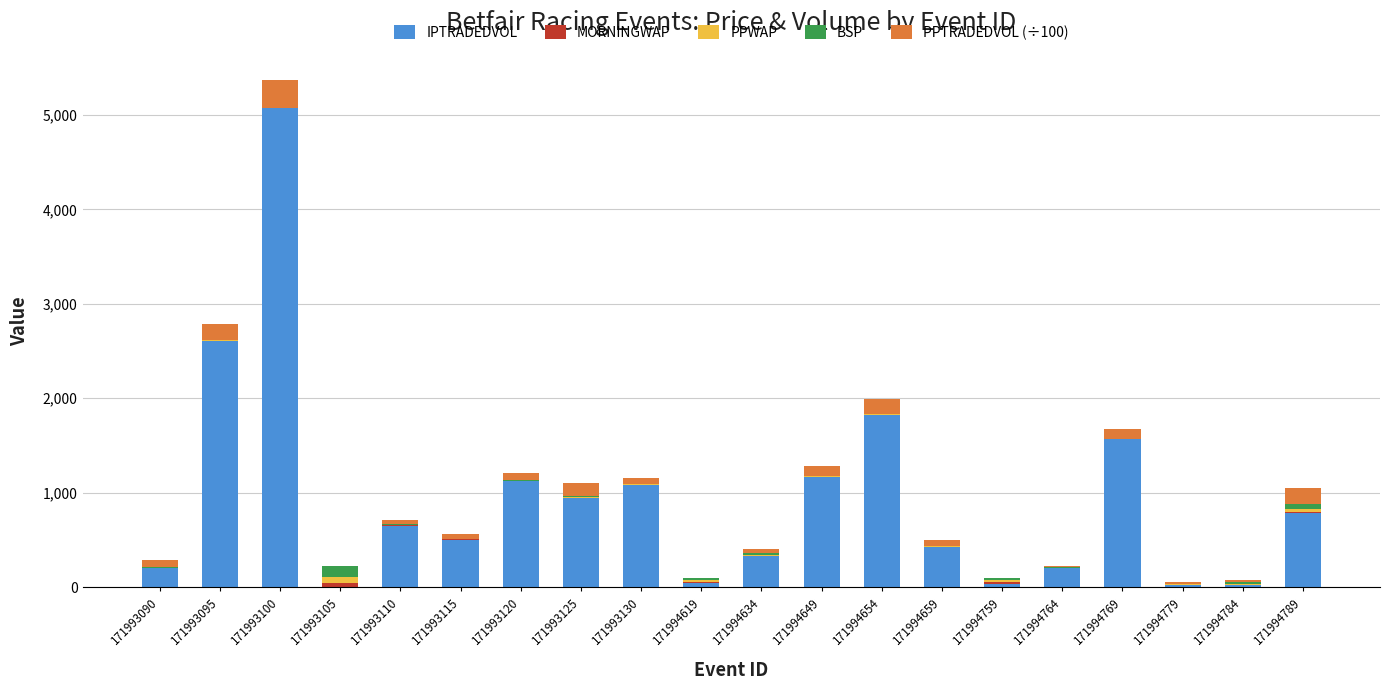

Does the chart contain stacked bars?

Yes